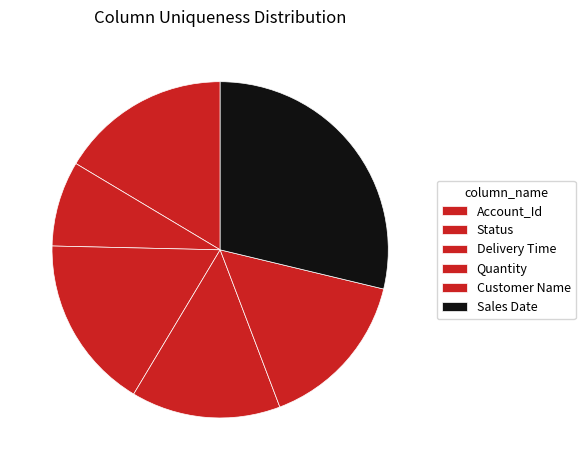

Which category has the biggest portion of the pie?

Sales Date